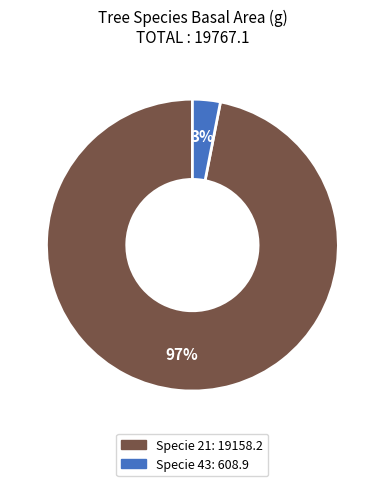

Does any single category account for the majority?

Yes